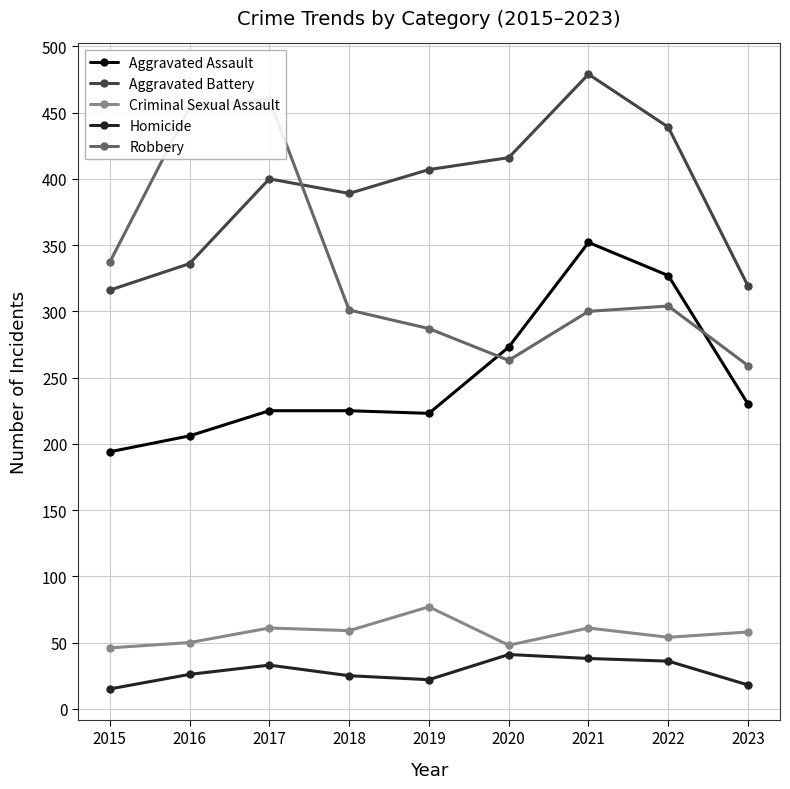

List the series in order of their peak value, lowest first.

Homicide, Criminal Sexual Assault, Aggravated Assault, Robbery, Aggravated Battery